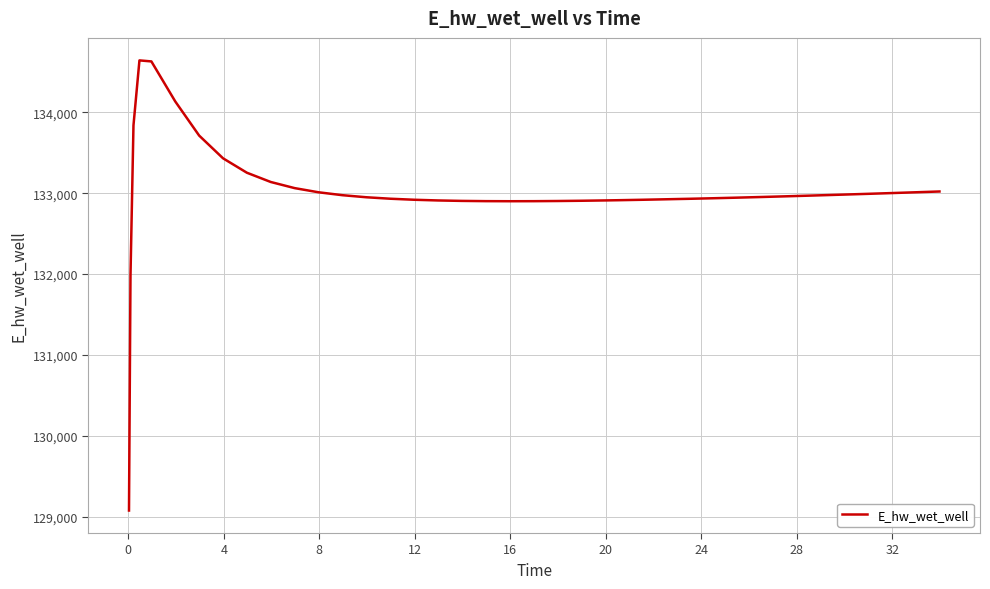

What is the smallest value displayed?

129075.9